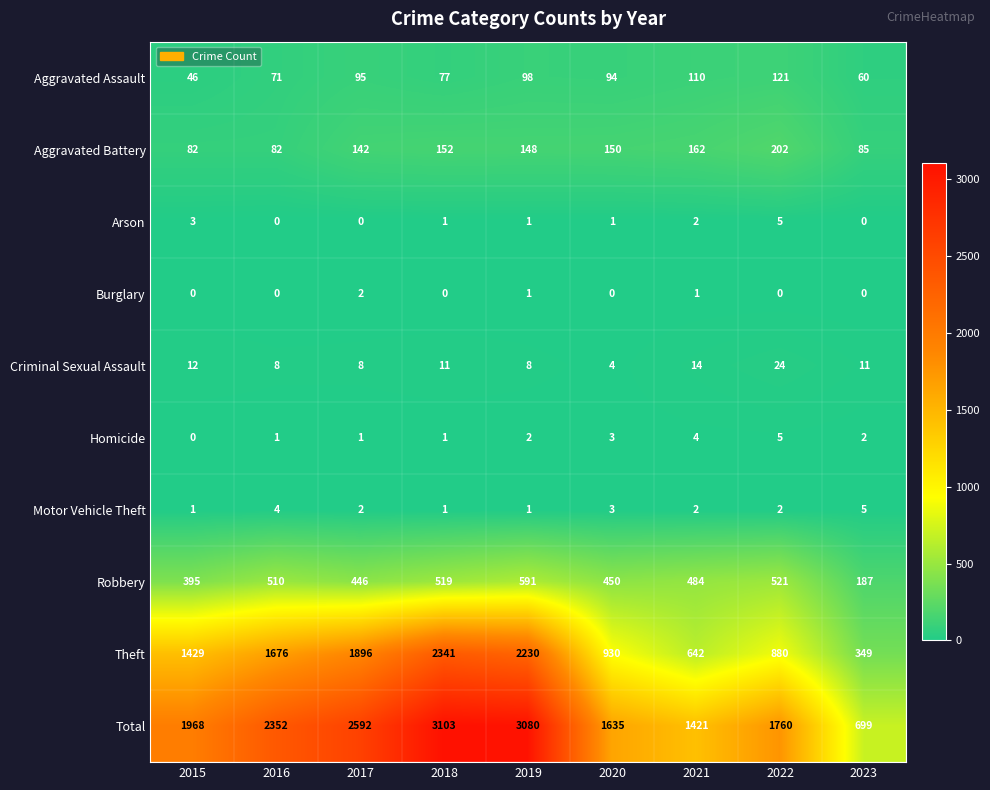

What is the sum of all Arson values?

13